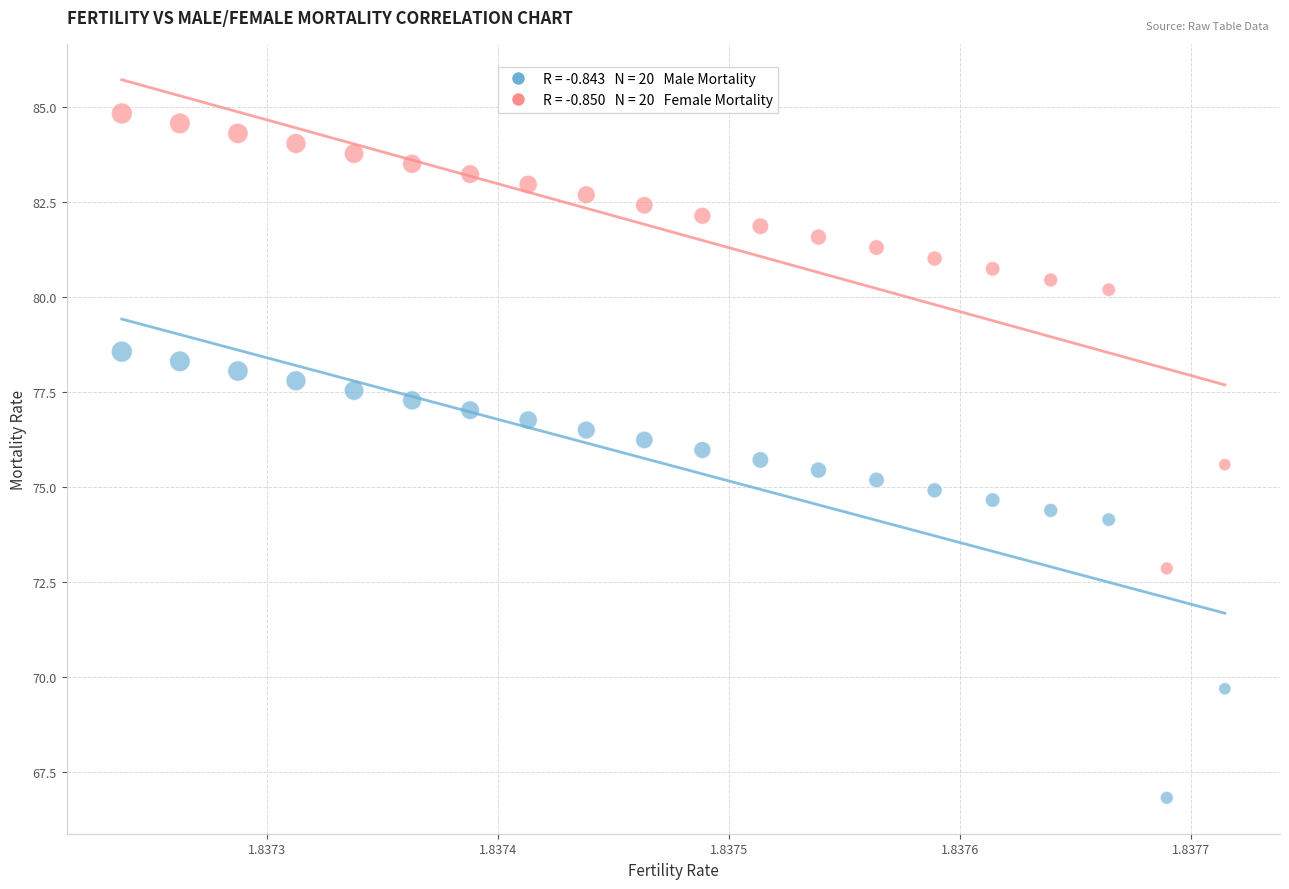

Across all data points, what is the range of Y values (max minus min)?

18.0